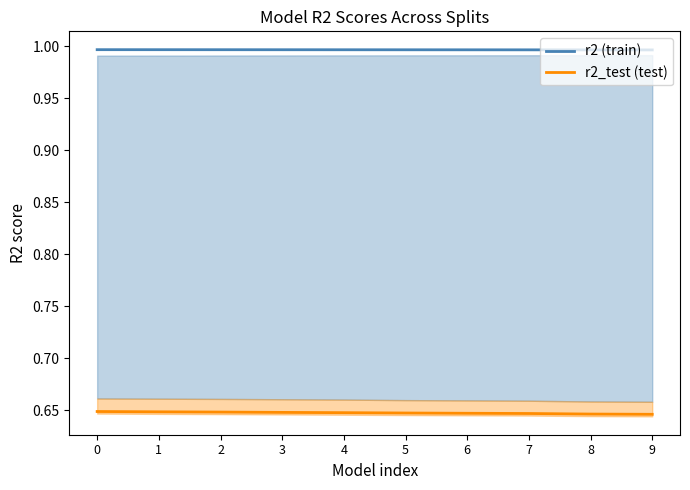

Is it true that r2 (train) equals 1.5 at 3?

False